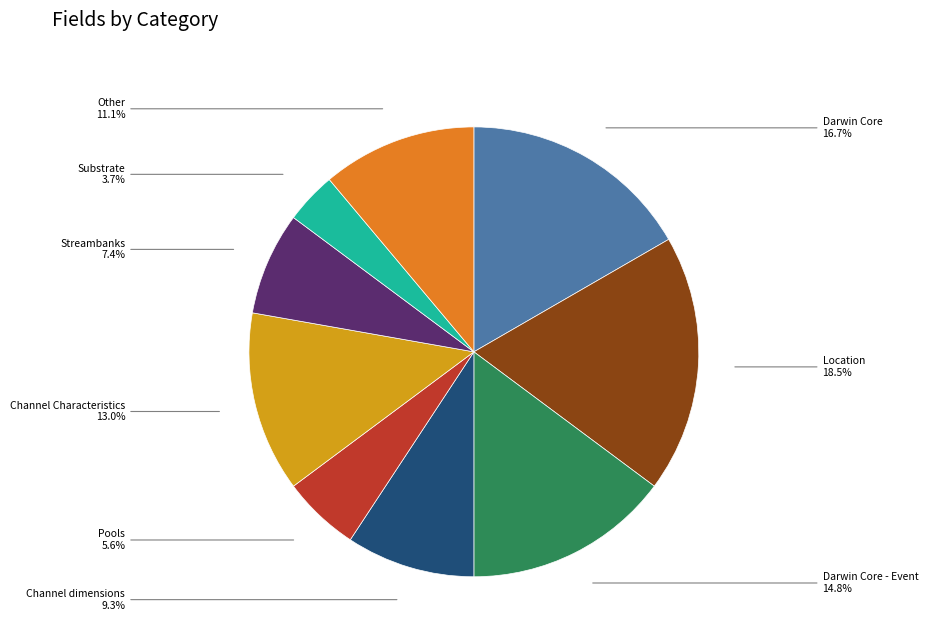

To the nearest percent, what is the average slice percentage?

11%